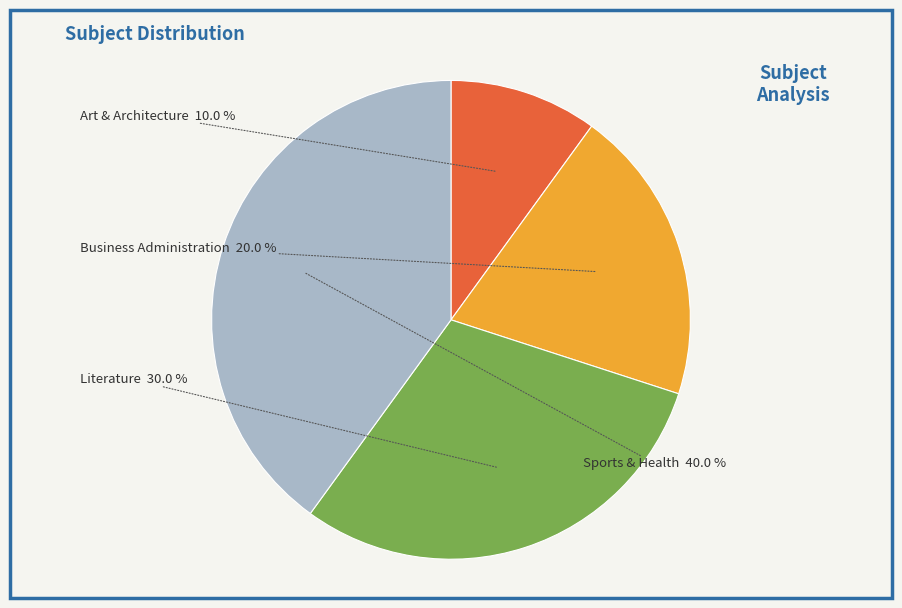

How much of the chart is everything except Literature?

70.0%